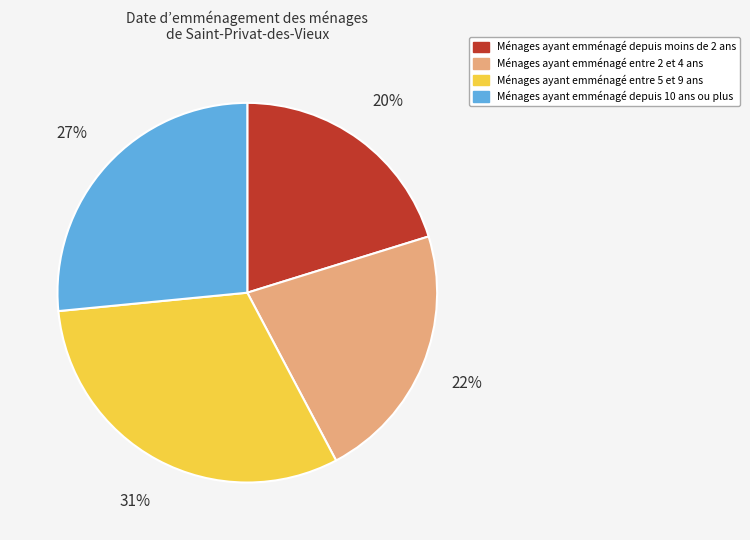

Is it true that Ménages ayant emménagé entre 2 et 4 ans is 22% of the pie?

True